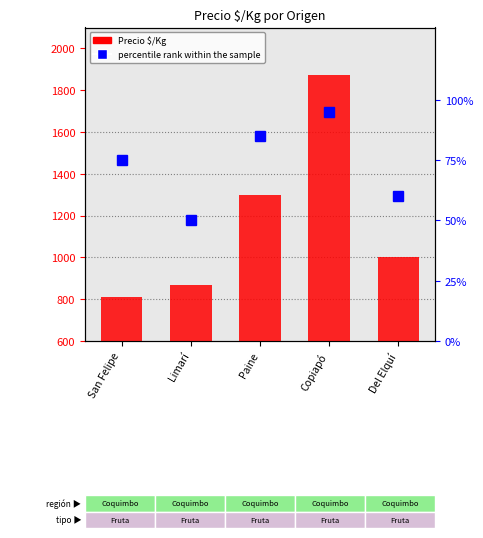

Are the bars grouped side by side (vs. stacked)?

Yes